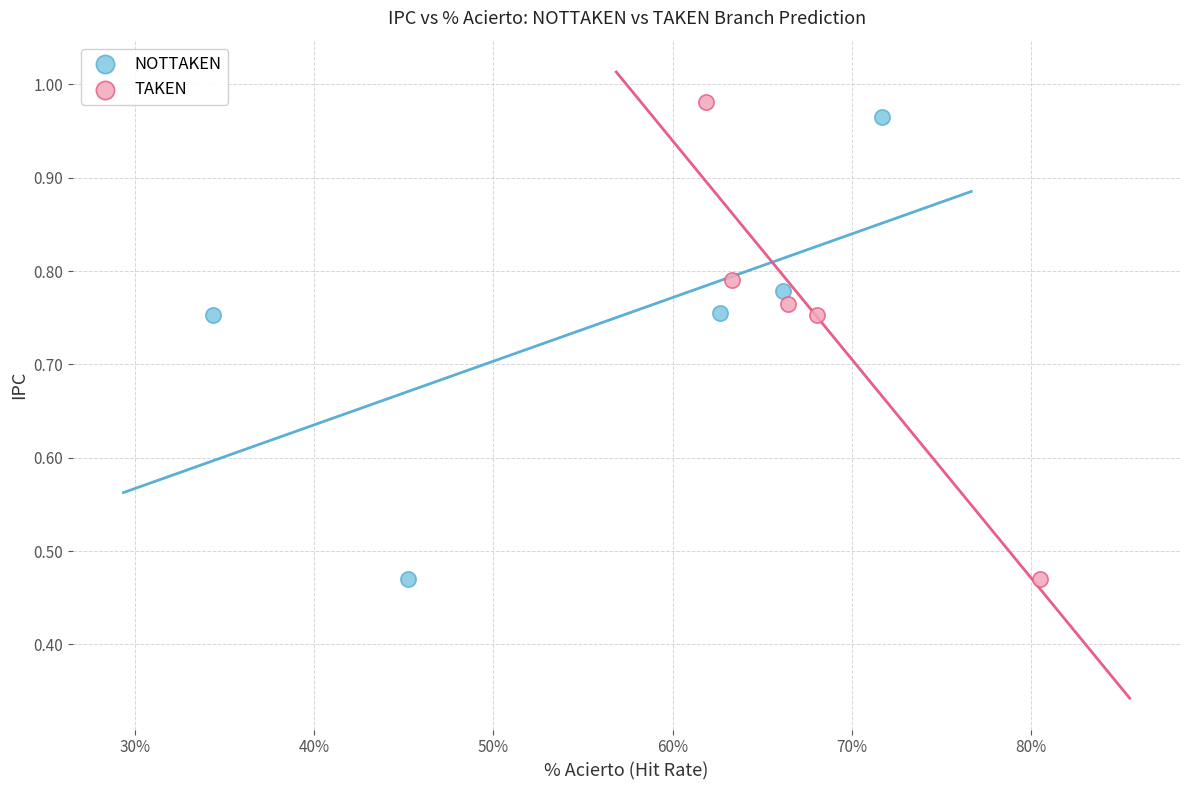

Which series has the largest Y range (max minus min)?

TAKEN